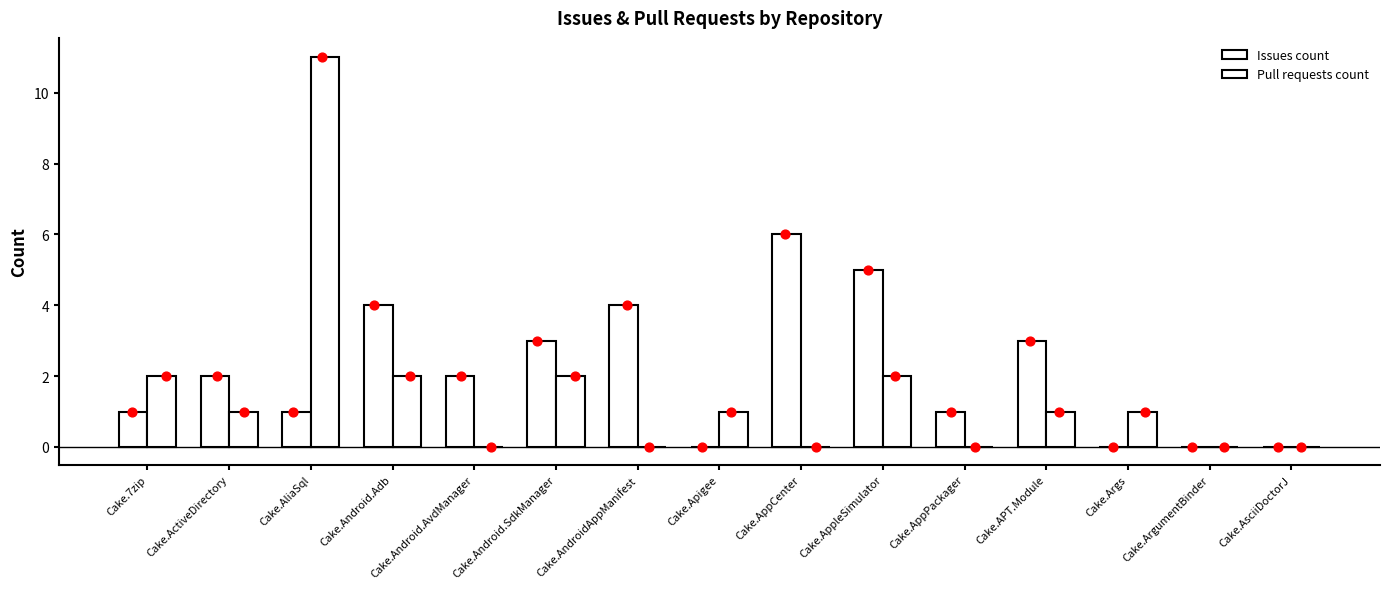

Which series has the largest Y range (max minus min)?

Pull requests count